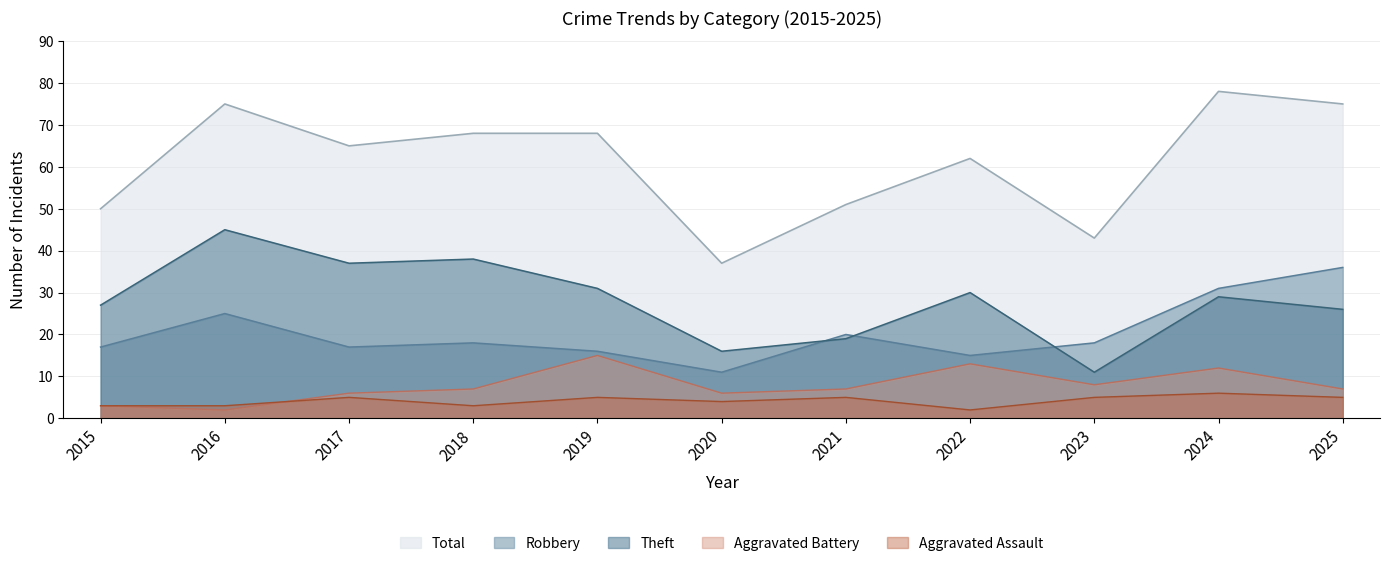

Rank the categories by Robbery value from highest to lowest.

2025, 2024, 2016, 2021, 2018, 2023, 2015, 2017, 2019, 2022, 2020